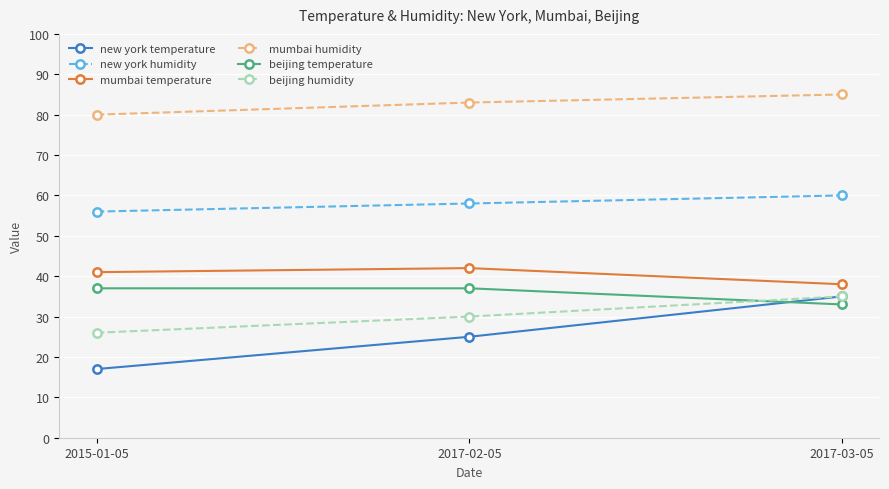

What is the difference between the beijing humidity values at 2017-02-05 and 2017-03-05?

5